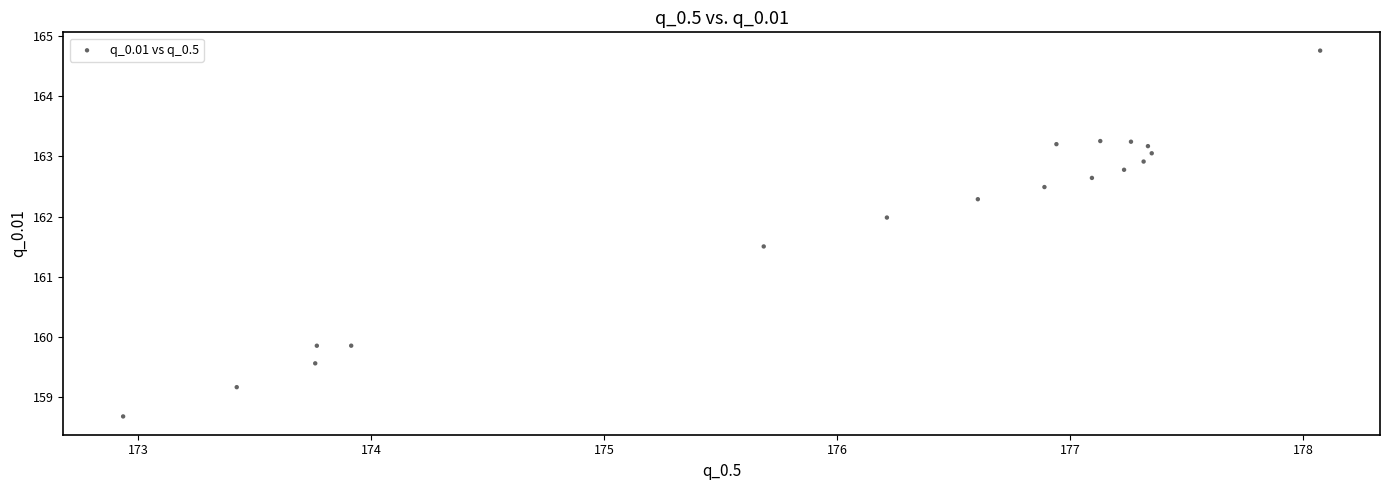

What Y value in the scatter plot is closest to 161?

161.5